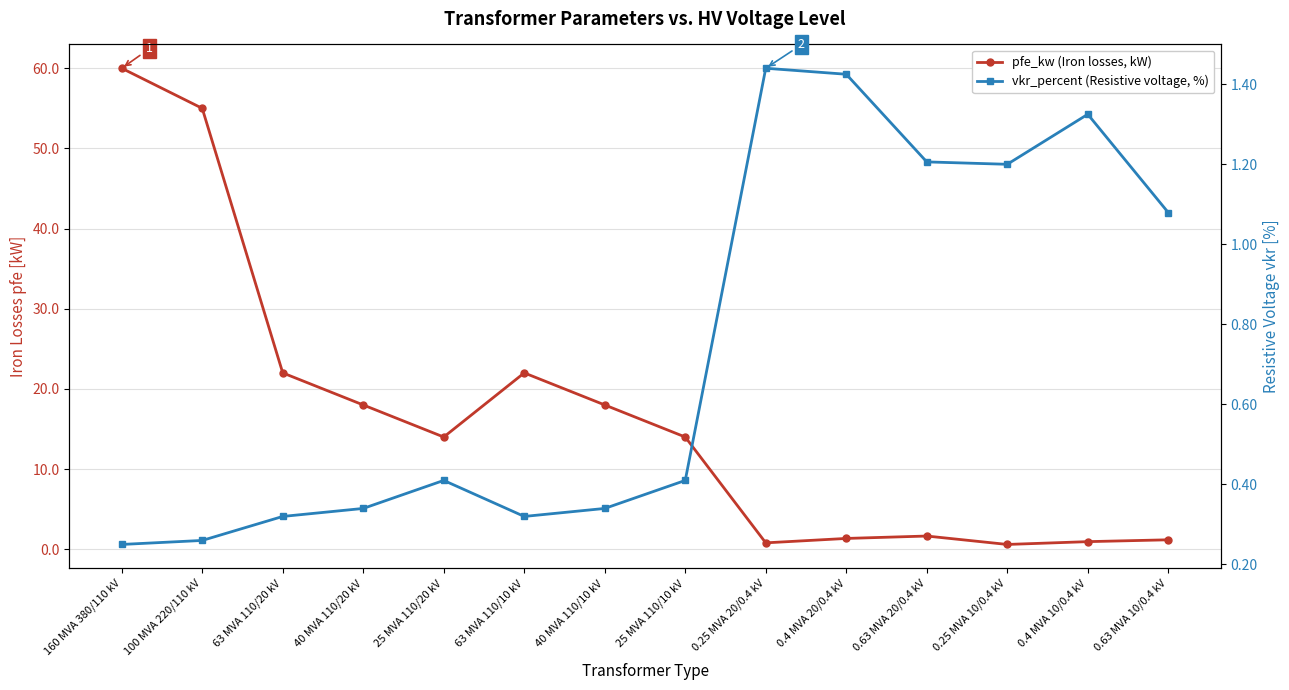

Which category has the lowest value across all series?

160 MVA 380/110 kV